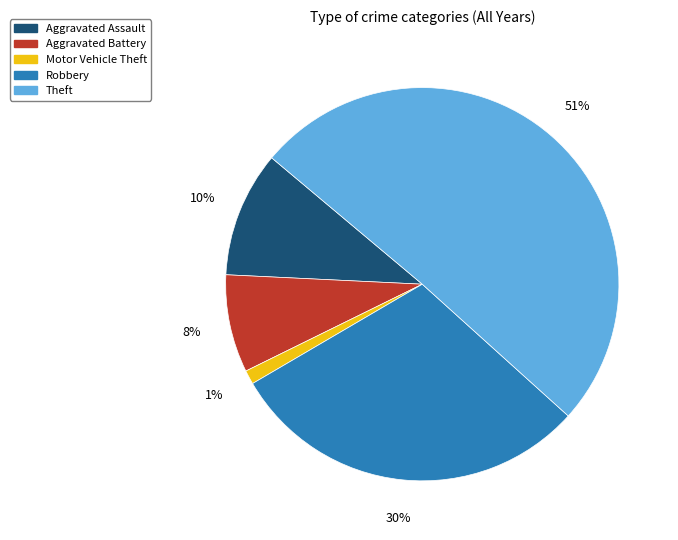

What percentage is the Motor Vehicle Theft slice, to the nearest percent?

1%